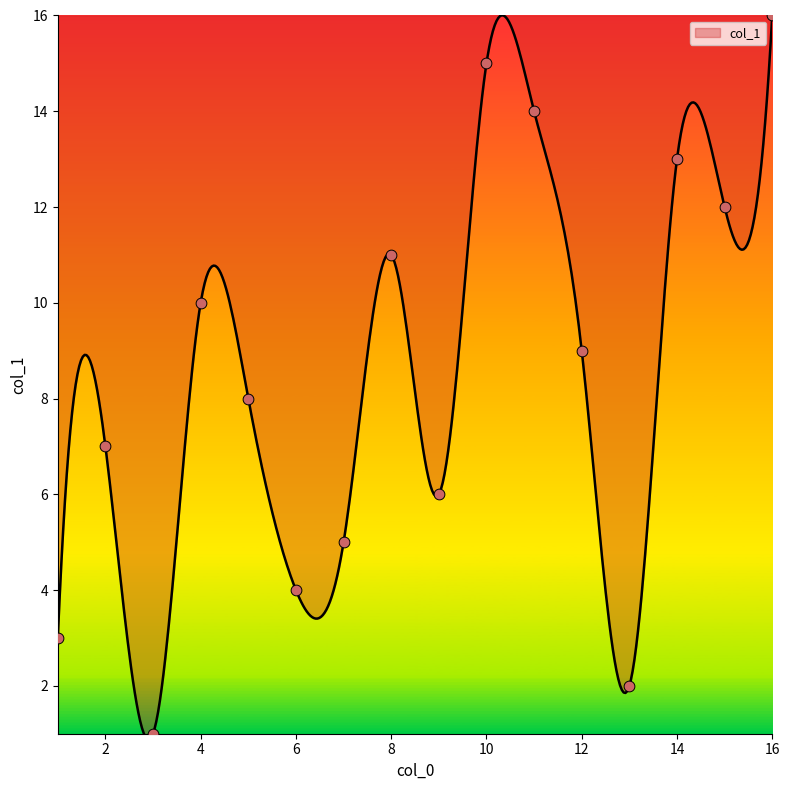

What is the change in value from 13 to 11?

+12